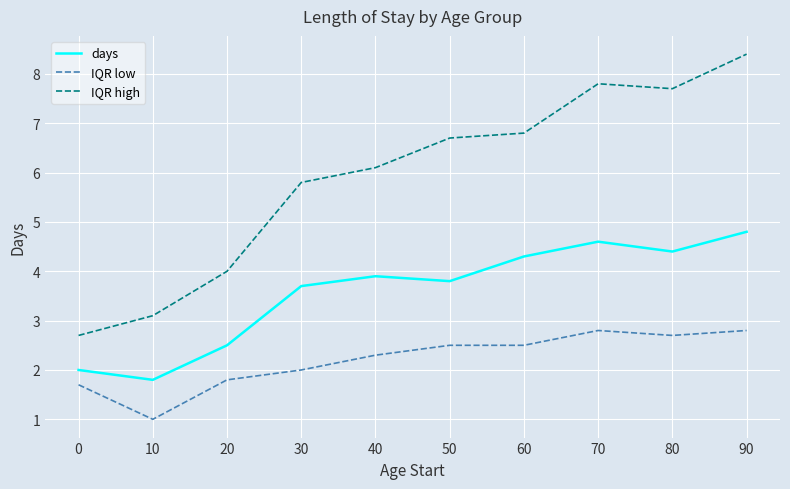

Which category has the highest value across all series?

90